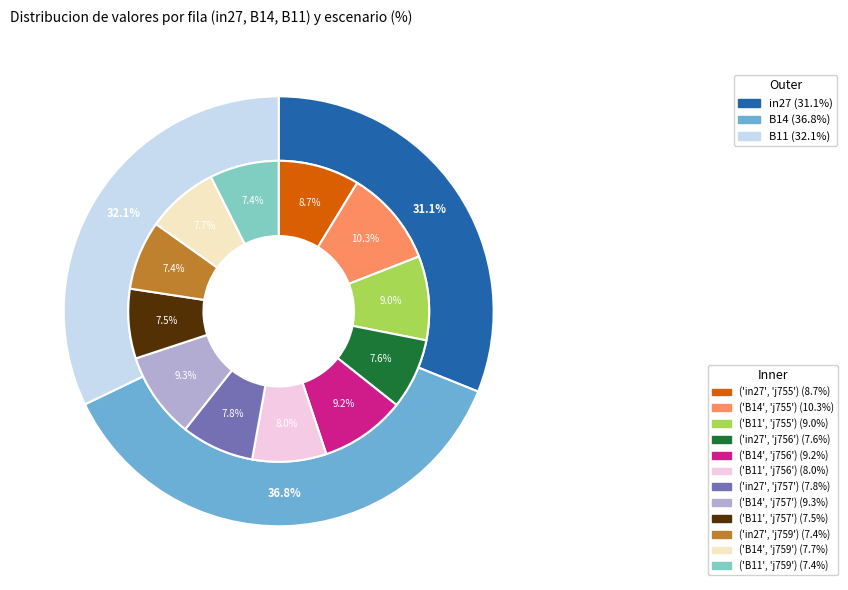

To the nearest percent, what portion does B14 represent?

37%